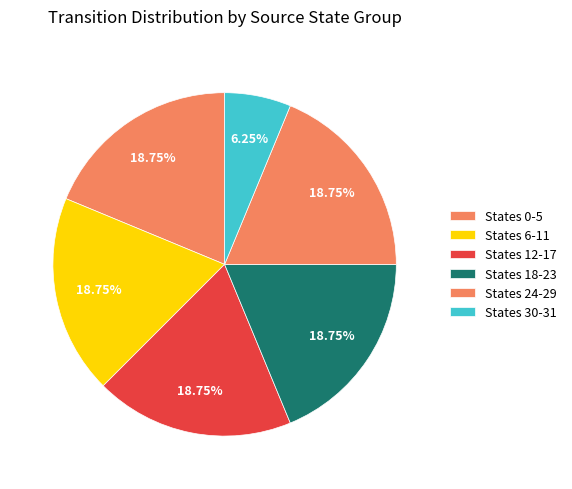

Which slice is the largest?

state 0-5